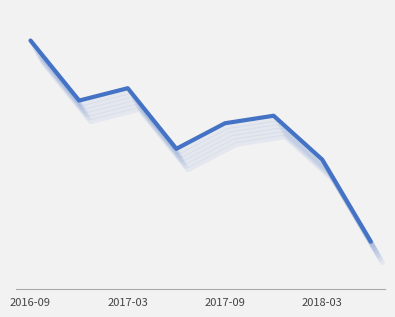

True or false: the data has more than 2 interior local peaks.

False